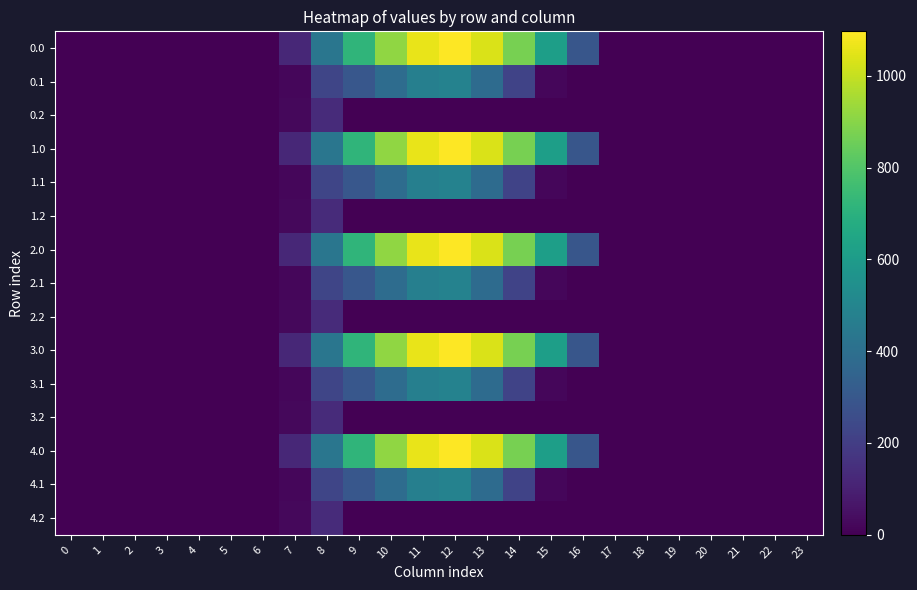

Count the number of data series in this chart.

15